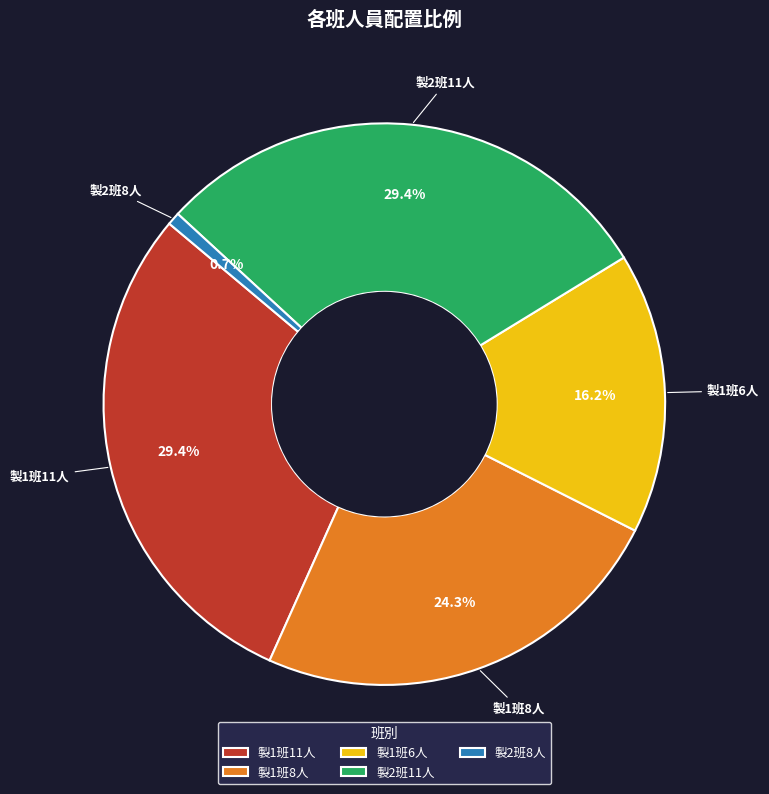

Combined, do 製1班11人 and 製2班8人 account for over 50%?

No